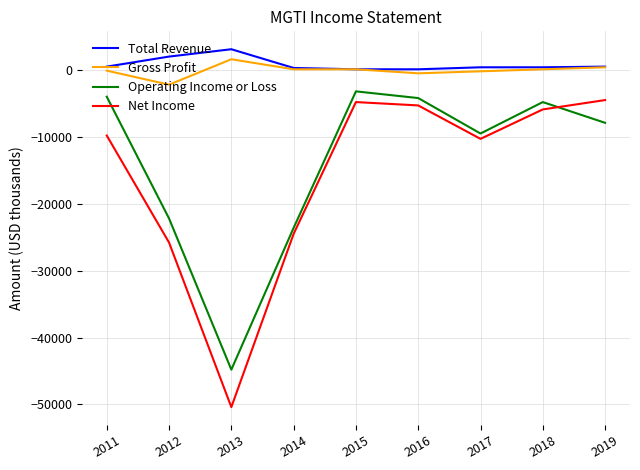

What is the sum of all Gross Profit values?

-700